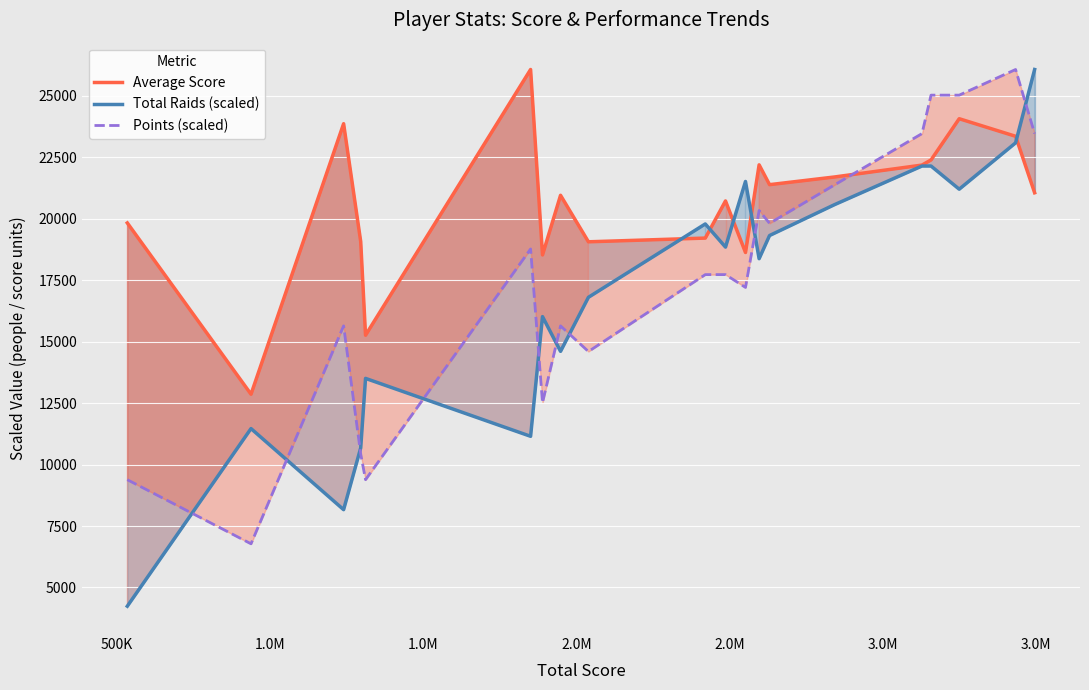

True or false: Total Raids (scaled) has more than 0 points higher than both neighbors.

True